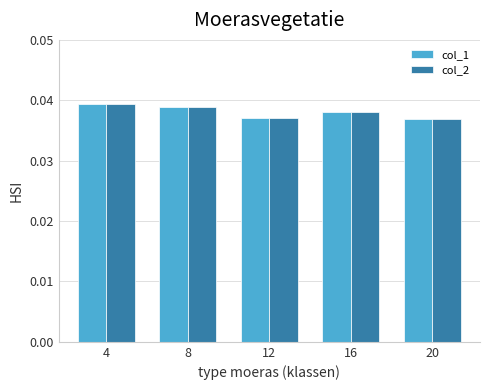

The col_1 series shows 0.1 at 4. True or false?

False